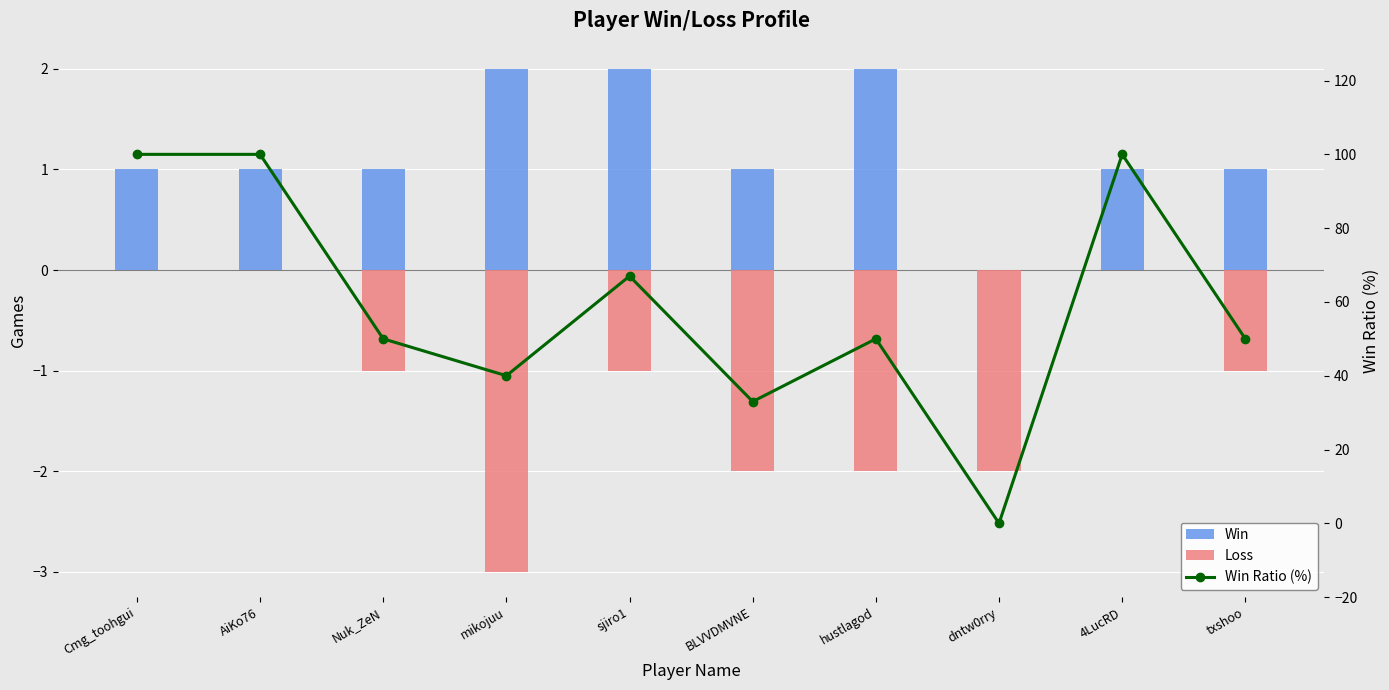

Reading right to left, list all the values displayed in this chart.

Win: 1	1	0	2	1	2	2	1	1	1
Loss: -1	0	-2	-2	-2	-1	-3	-1	0	0
Win Ratio (%): 50	100	0	50	33	67	40	50	100	100